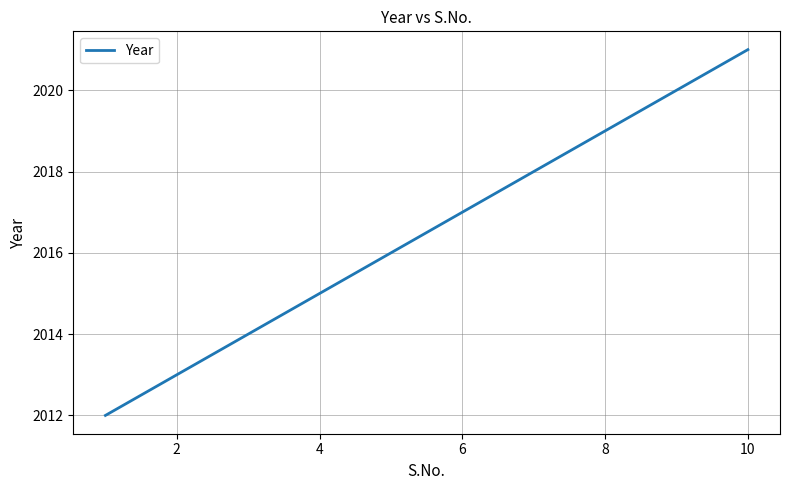

Does the chart have visible grid lines?

Yes